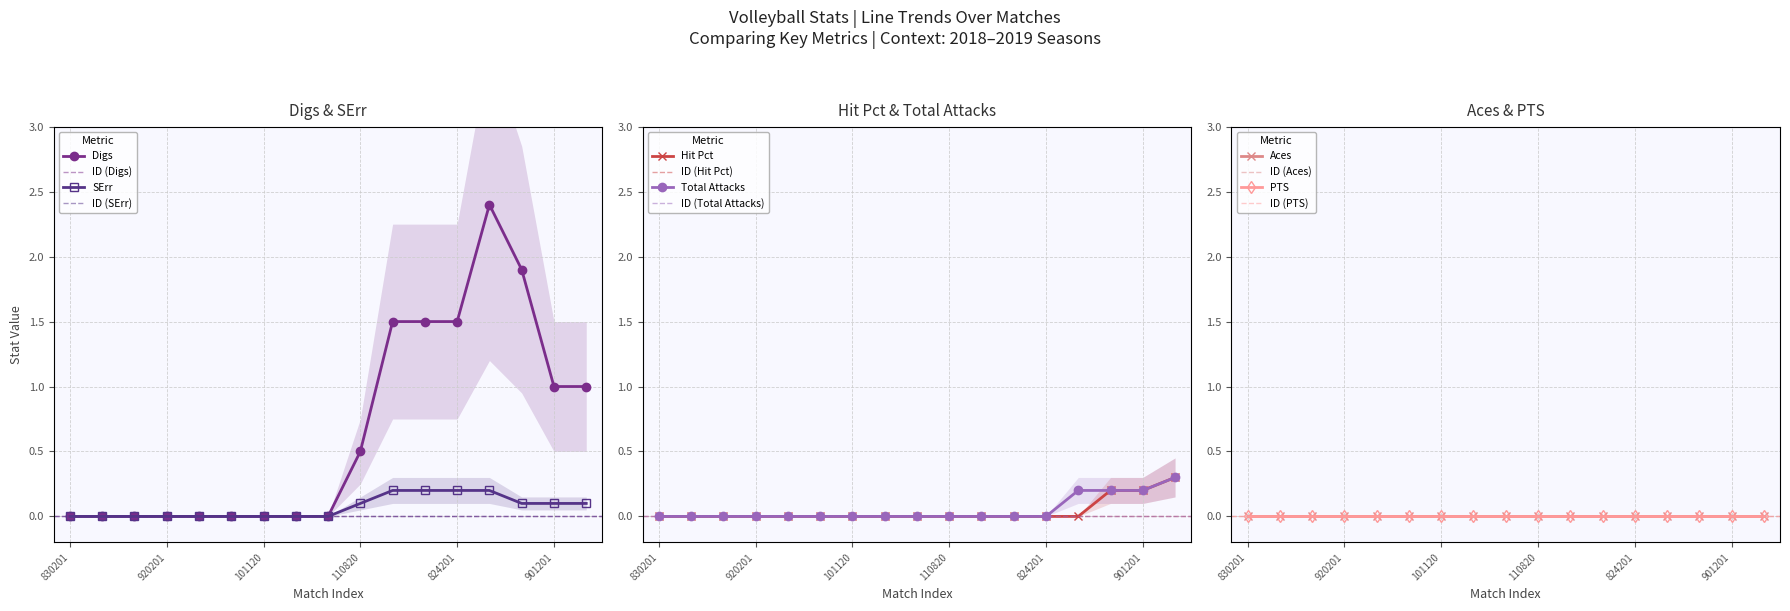

The SErr series shows 0.1 at 830201. True or false?

False